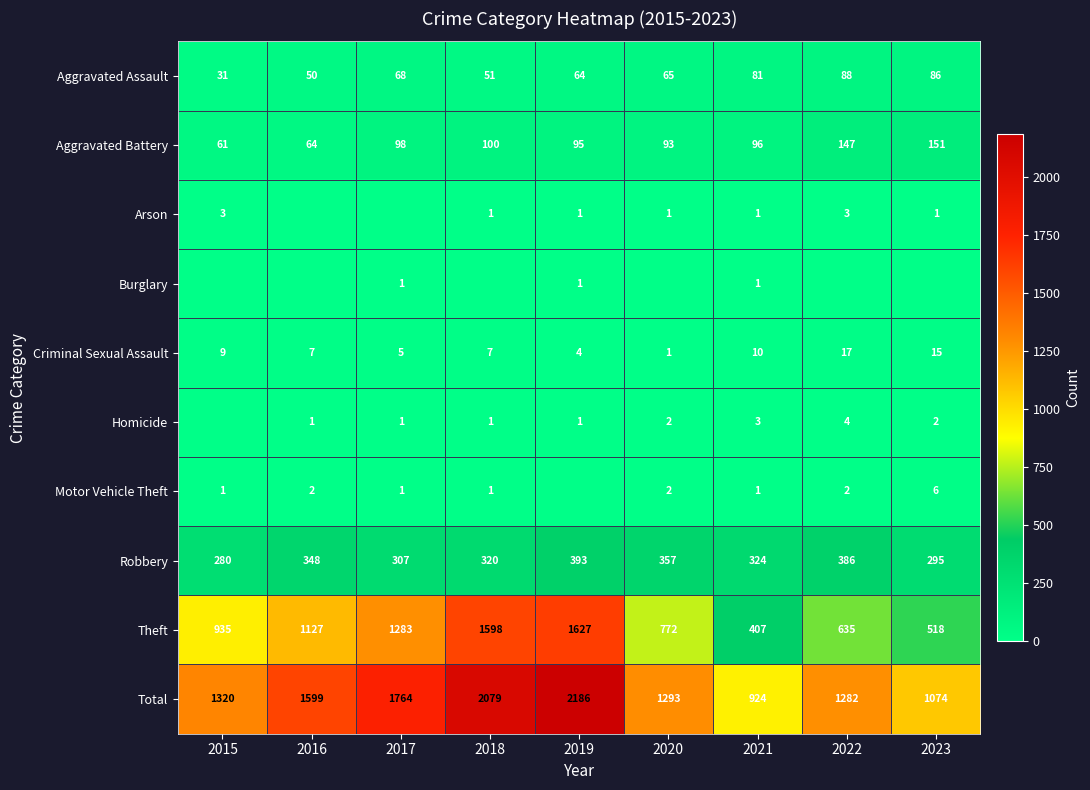

The Robbery series shows 235 at 2016. True or false?

False